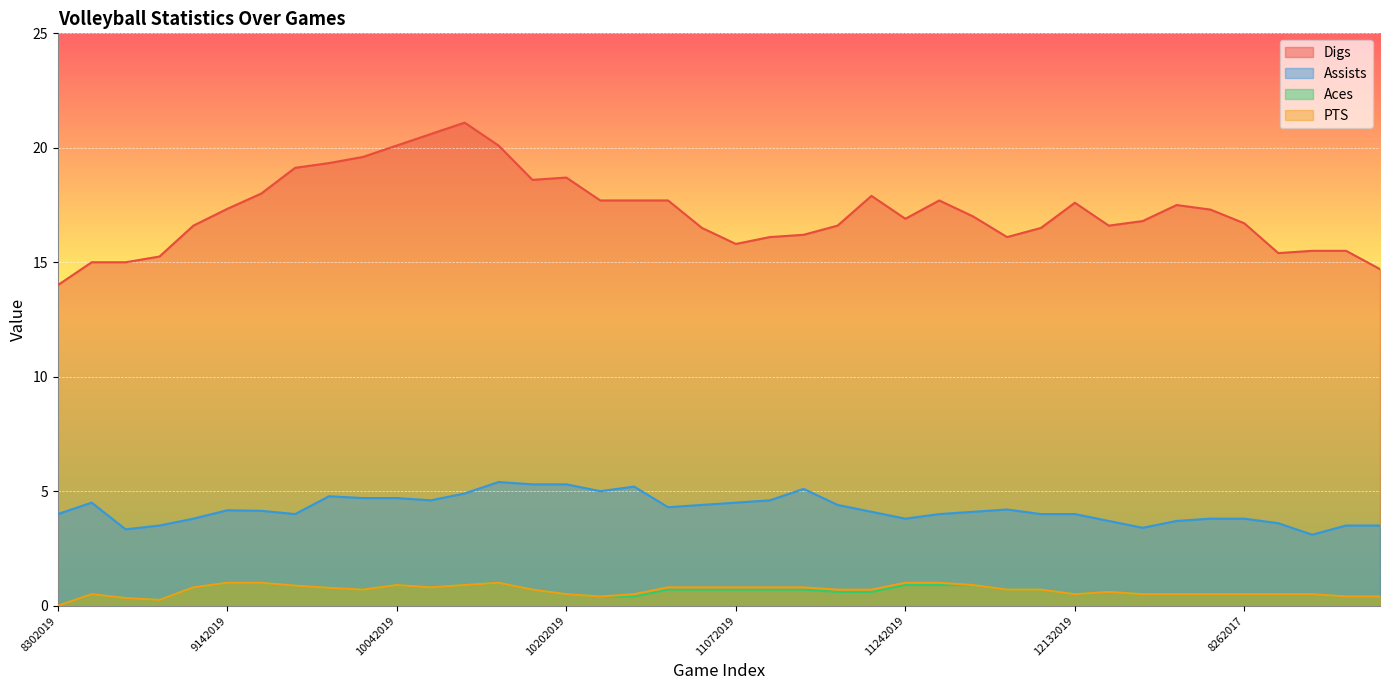

Reading left to right, transcribe all the data shown in this chart.

Digs: 14.0	15.0	15.0	15.2	16.6	17.3	18.0	19.1	19.3	19.6	20.1	20.6	21.1	20.1	18.6	18.7	17.7	17.7	17.7	16.5	15.8	16.1	16.2	16.6	17.9	16.9	17.7	17.0	16.1	16.5	17.6	16.6	16.8	17.5	17.3	16.7	15.4	15.5	15.5	14.7
Assists: 4.0	4.5	3.3	3.5	3.8	4.2	4.1	4.0	4.8	4.7	4.7	4.6	4.9	5.4	5.3	5.3	5.0	5.2	4.3	4.4	4.5	4.6	5.1	4.4	4.1	3.8	4.0	4.1	4.2	4.0	4.0	3.7	3.4	3.7	3.8	3.8	3.6	3.1	3.5	3.5
Aces: 0.0	0.5	0.3	0.2	0.8	1.0	1.0	0.9	0.8	0.7	0.9	0.8	0.9	1.0	0.7	0.5	0.4	0.4	0.7	0.7	0.7	0.7	0.7	0.6	0.6	0.9	0.9	0.9	0.7	0.7	0.5	0.6	0.5	0.5	0.5	0.5	0.5	0.5	0.4	0.4
PTS: 0.0	0.5	0.3	0.2	0.8	1.0	1.0	0.9	0.8	0.7	0.9	0.8	0.9	1.0	0.7	0.5	0.4	0.5	0.8	0.8	0.8	0.8	0.8	0.7	0.7	1.0	1.0	0.9	0.7	0.7	0.5	0.6	0.5	0.5	0.5	0.5	0.5	0.5	0.4	0.4